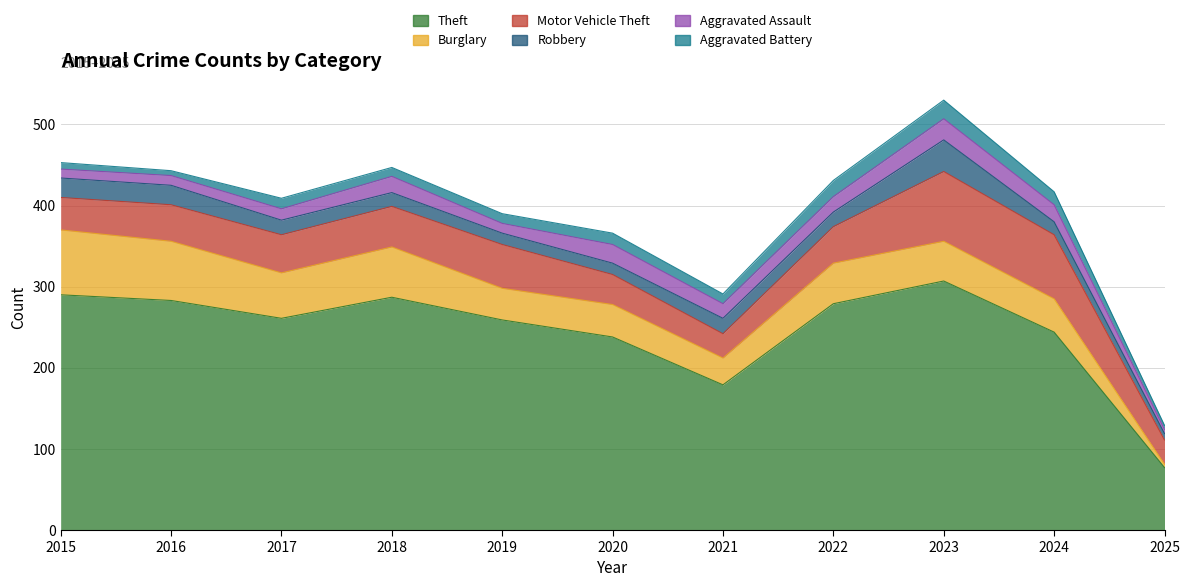

What is the sum of the Robbery values at 2015 and 2022?

42